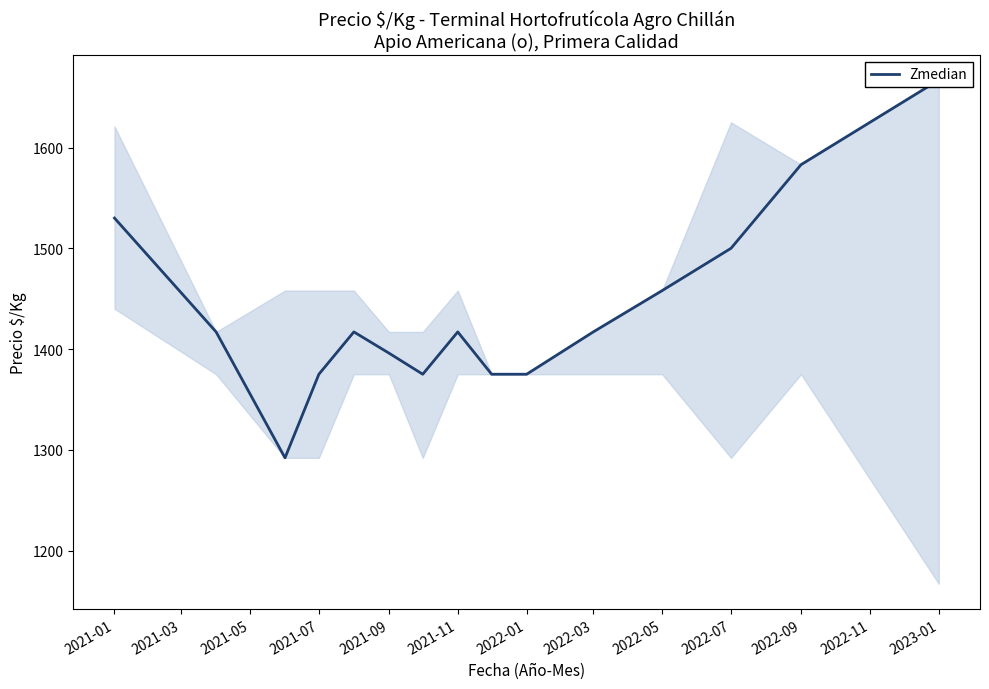

What is the value of the 2nd point from the left?

1417